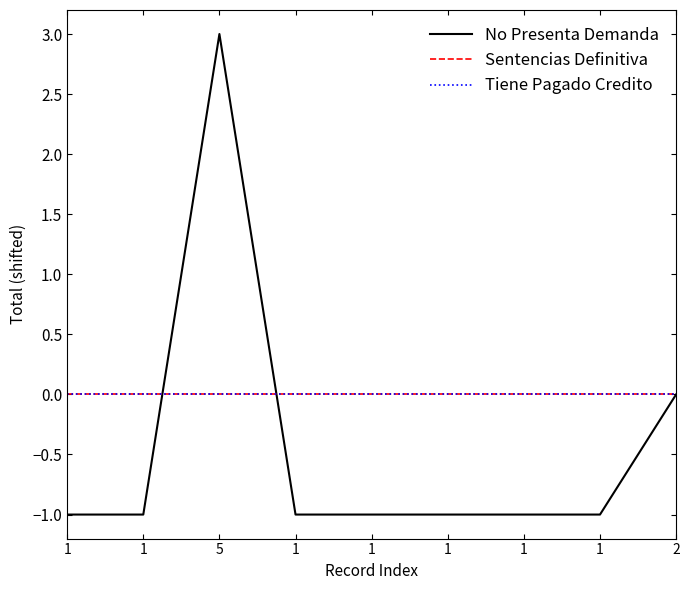

Is this an area chart (filled region under the line)?

No